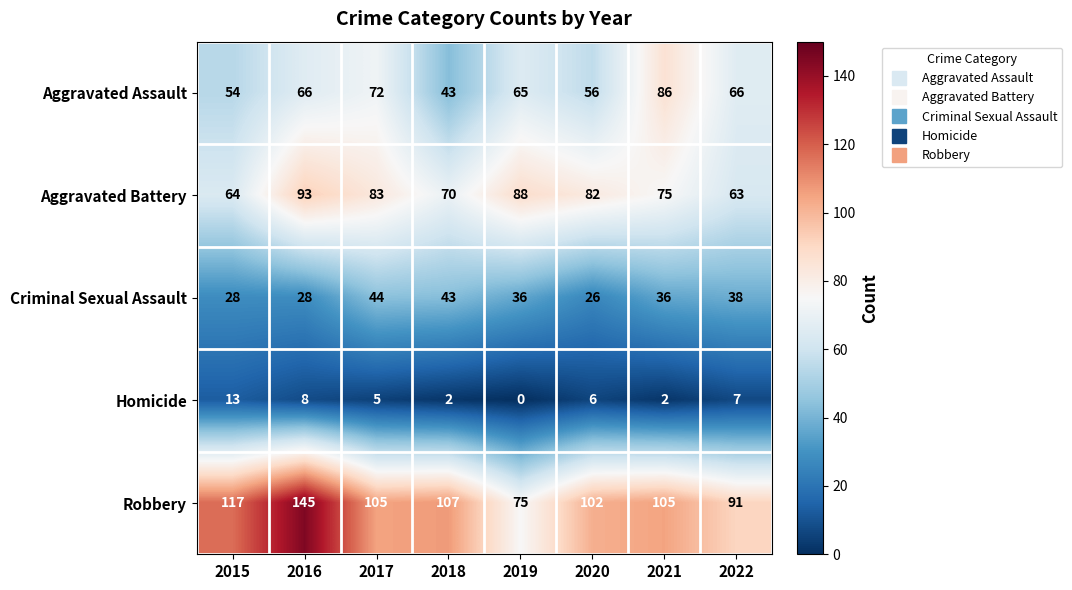

At 2019, list the series in order from largest to smallest.

Aggravated Battery, Robbery, Aggravated Assault, Criminal Sexual Assault, Homicide